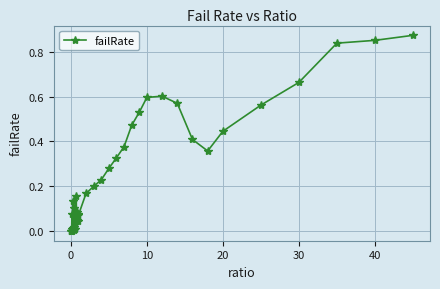

What is the sum of all values?

10.4